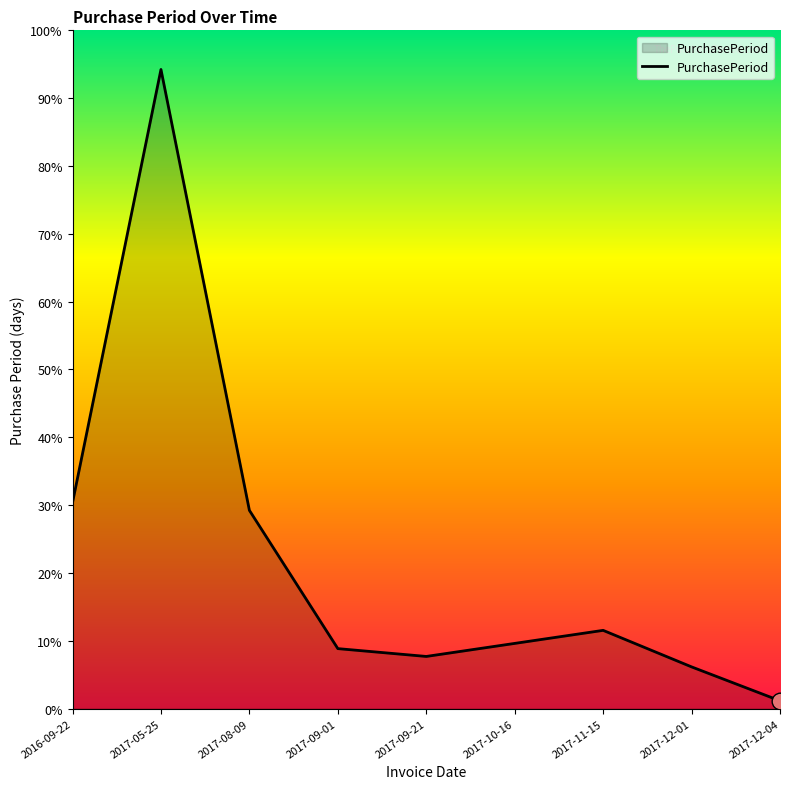

Which label corresponds to the largest value in the chart?

2017-05-25